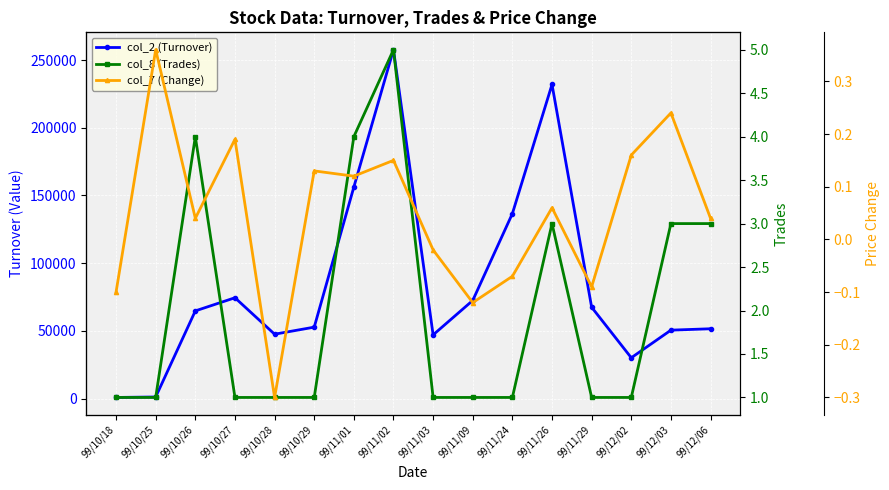

The value of col_8 (Trades) at 99/11/26 is 3.0. True or false?

True